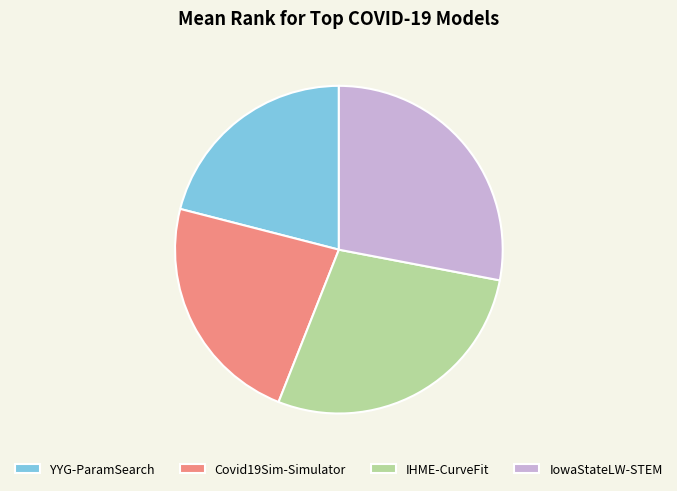

Is the sum of Covid19Sim-Simulator and YYG-ParamSearch greater than half?

No